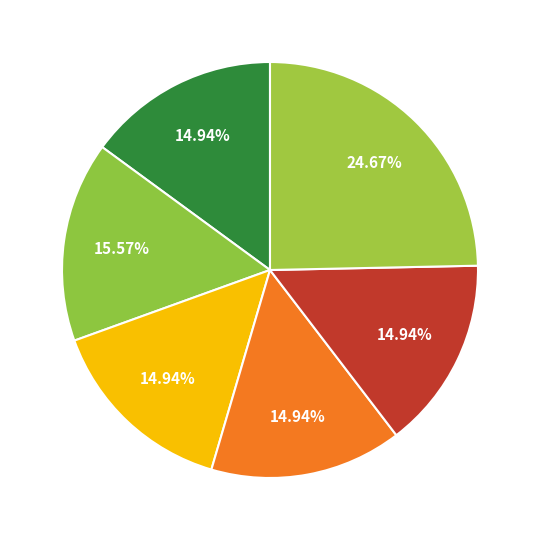

Count the number of slices in the pie.

6